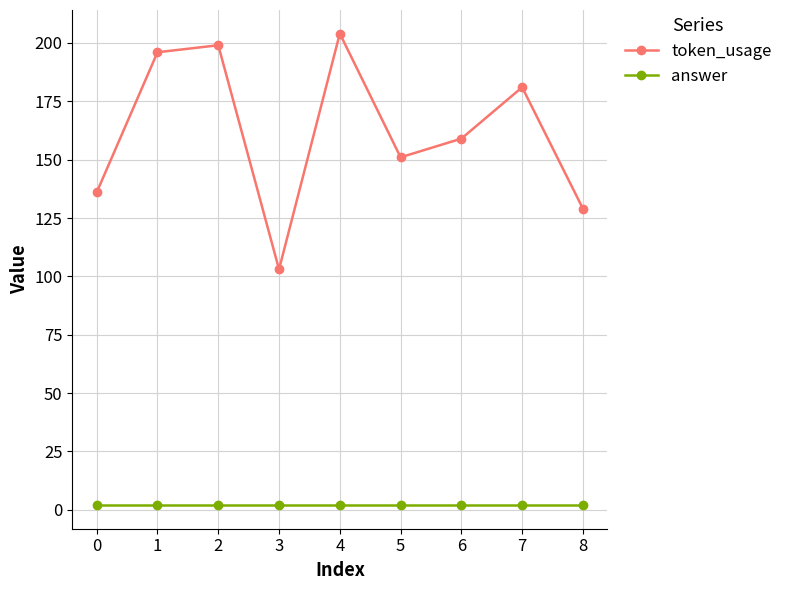

Reading left to right, what are all the values shown in this chart?

token_usage: 0=136	1=196	2=199	3=103	4=204	5=151	6=159	7=181	8=129
answer: 0=2	1=2	2=2	3=2	4=2	5=2	6=2	7=2	8=2